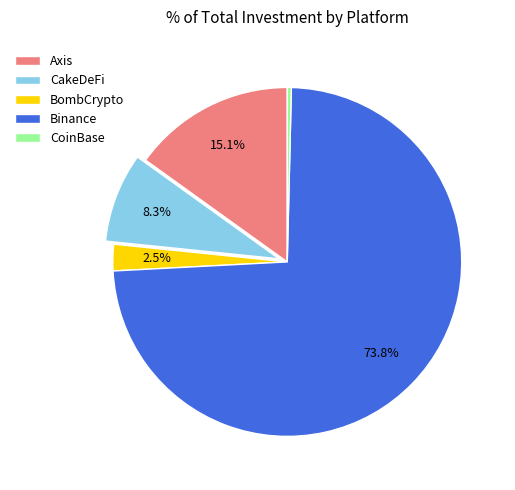

Is the sum of Binance and CakeDeFi greater than half?

Yes